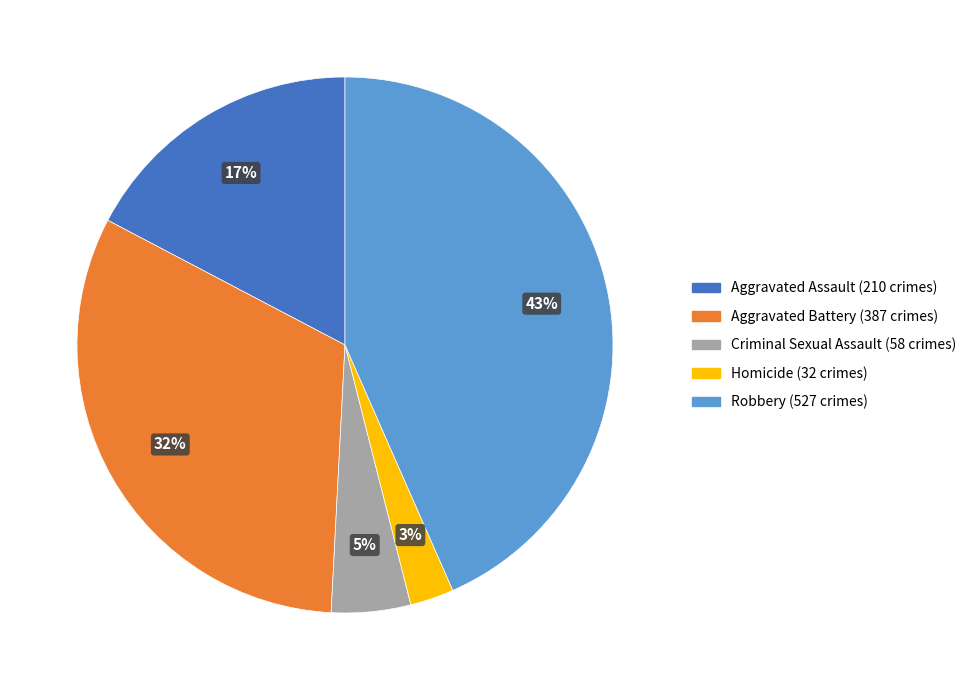

To the nearest percent, what is the average slice percentage?

20%